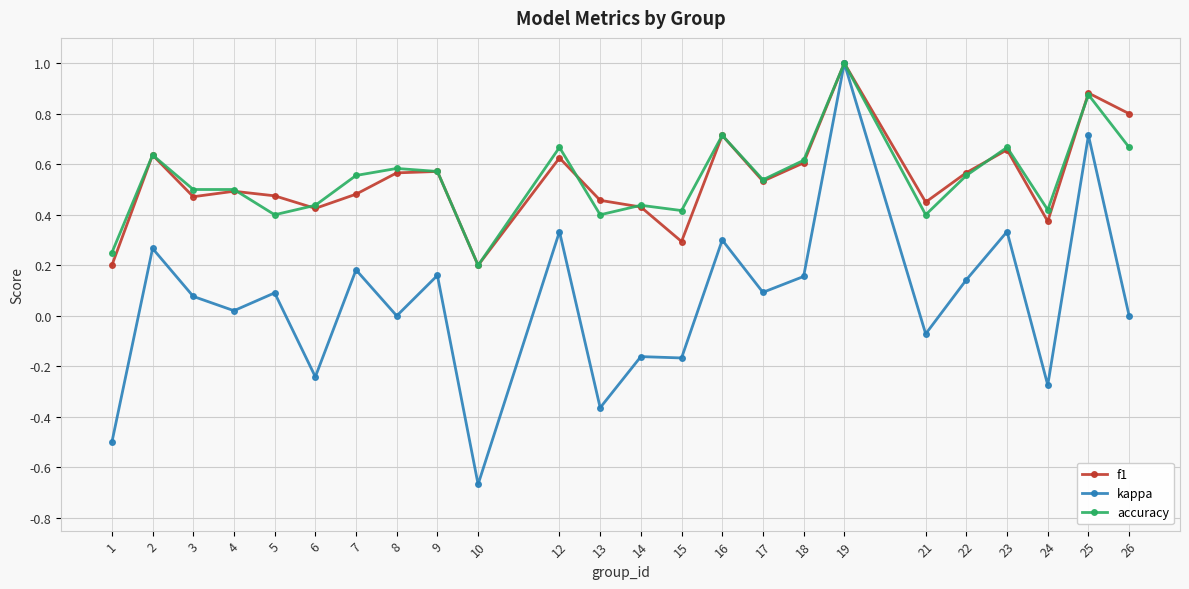

What is the maximum value for f1?

1.0